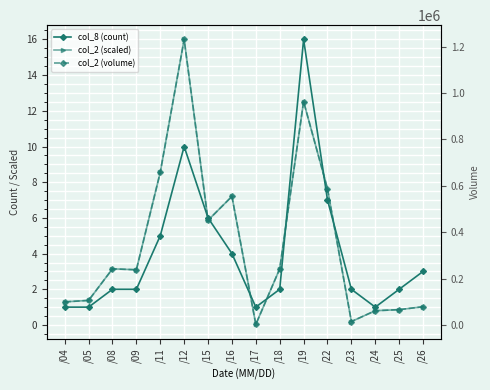

Reading right to left, transcribe all the data shown in this chart.

col_8 (count): /26=3.0	/25=2.0	/24=1.0	/23=2.0	/22=7.0	/19=16.0	/18=2.0	/17=1.0	/16=4.0	/15=6.0	/12=10.0	/11=5.0	/09=2.0	/08=2.0	/05=1.0	/04=1.0
col_2 (scaled): /26=1.0	/25=0.9	/24=0.8	/23=0.2	/22=7.6	/19=12.5	/18=3.1	/17=0.0	/16=7.2	/15=5.9	/12=16.0	/11=8.6	/09=3.1	/08=3.1	/05=1.4	/04=1.3
col_2 (volume): /26=78700.0	/25=66100.0	/24=61500.0	/23=14800.0	/22=586980.0	/19=962890.0	/18=242000.0	/17=2520.0	/16=554260.0	/15=451250.0	/12=1230920.0	/11=658060.0	/09=238000.0	/08=242000.0	/05=105910.0	/04=99680.0